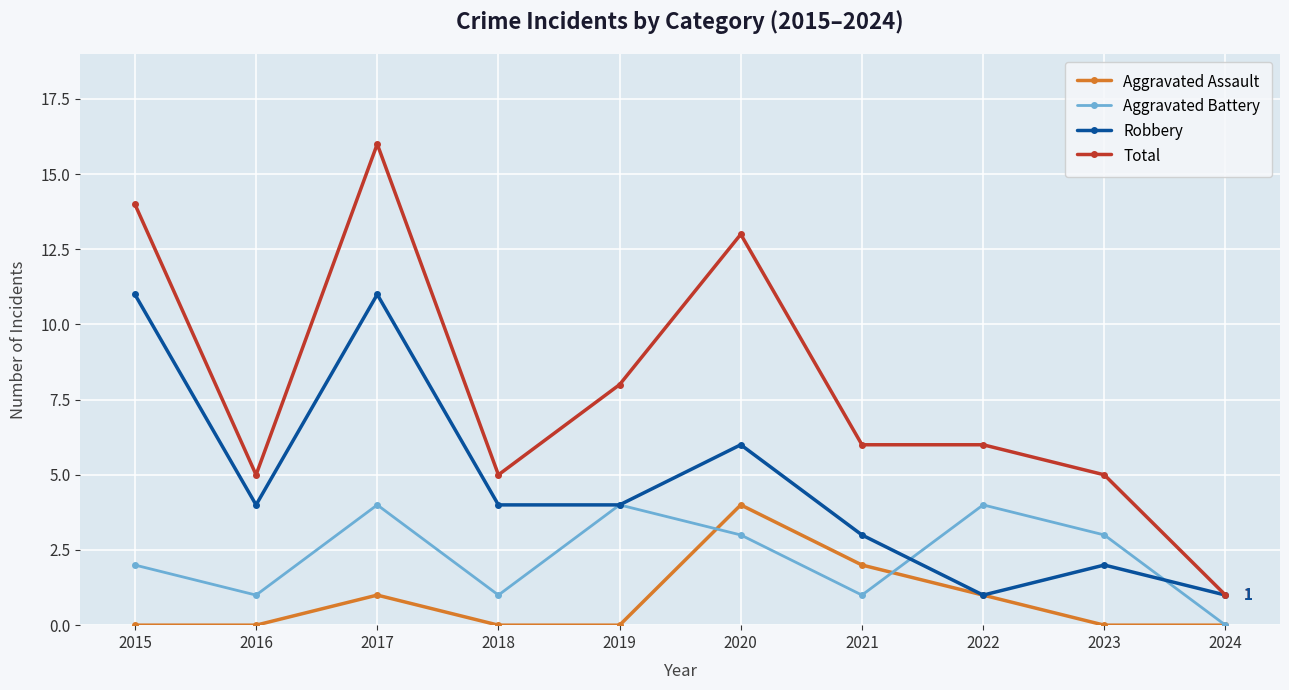

The value of Aggravated Assault at 2023 is 0. True or false?

True